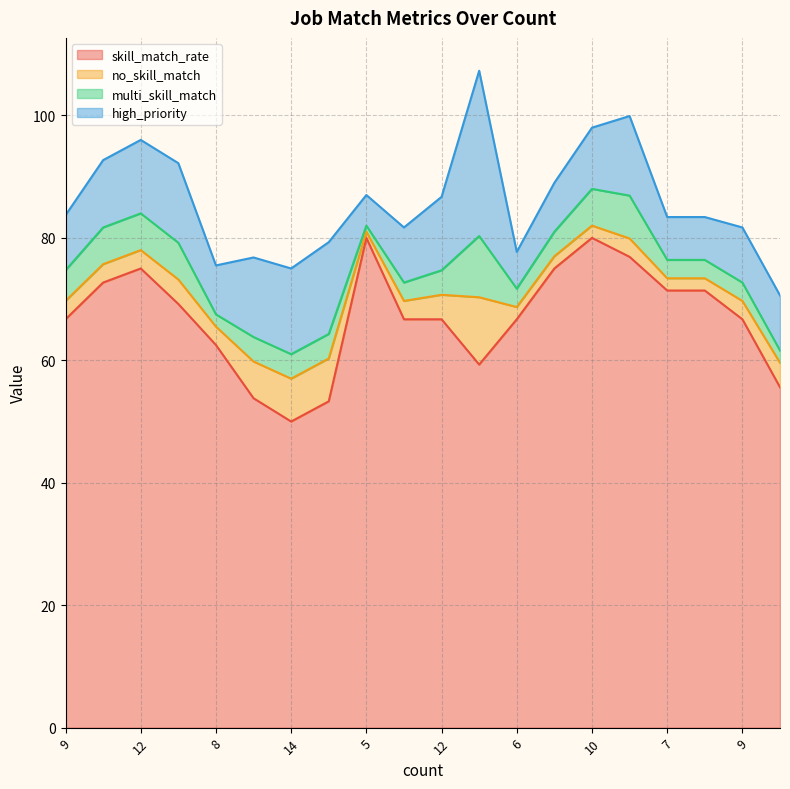

Which series changed the most between 11 and 6?

skill_match_rate